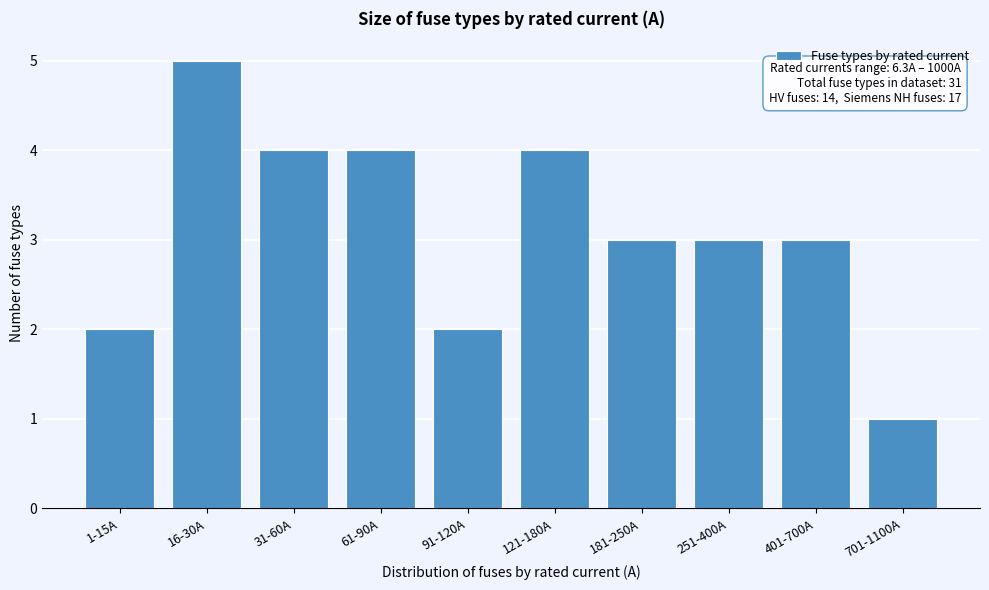

Reading right to left, what are all the values shown in this chart?

1	3	3	3	4	2	4	4	5	2